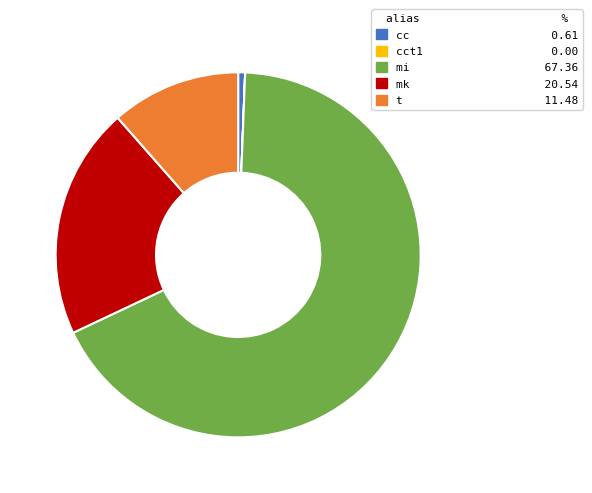

Does any single category account for the majority?

Yes